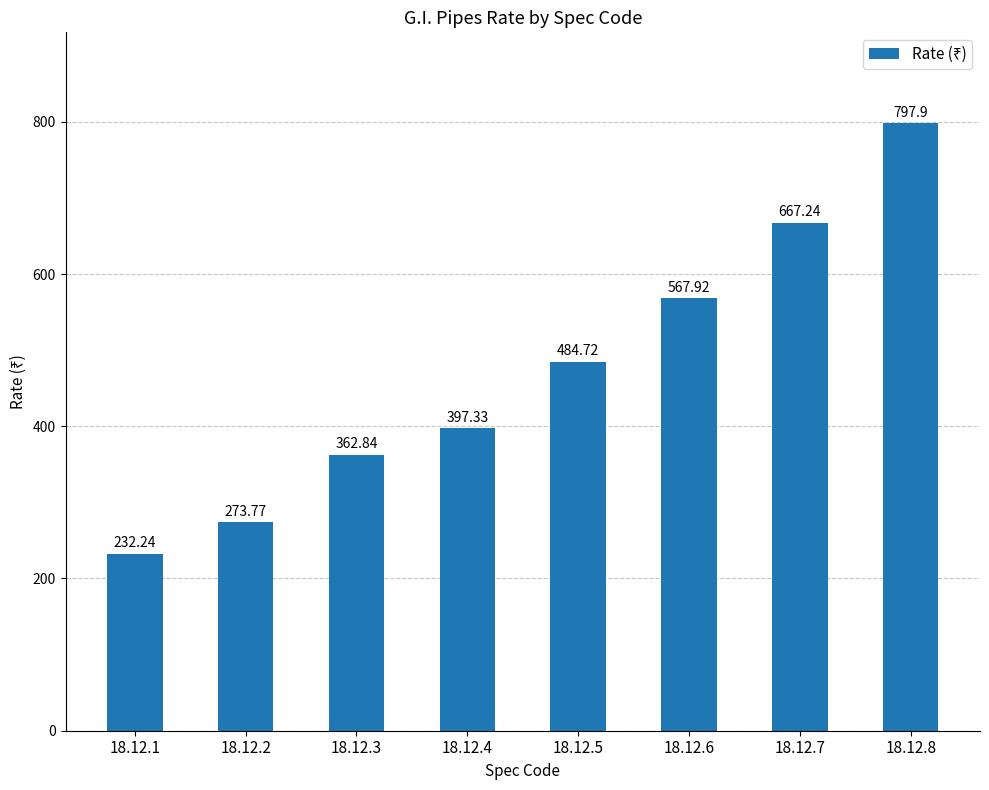

At which label is the value closest to 515?

18.12.5